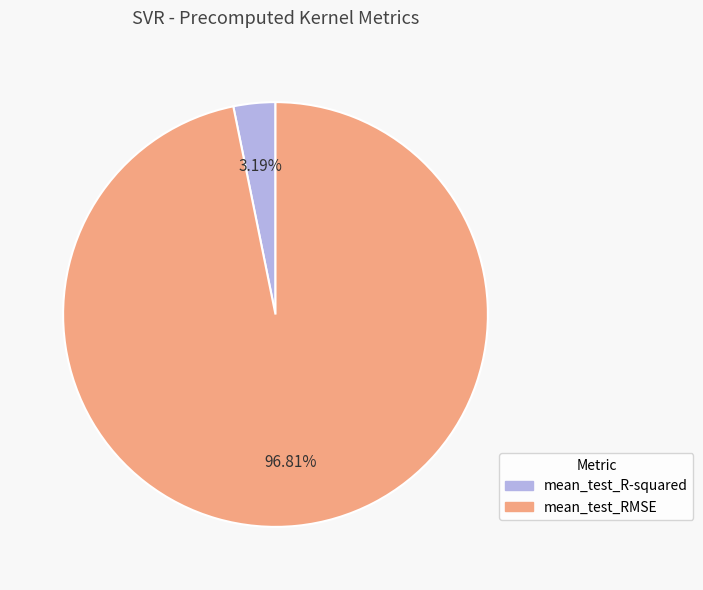

What portion of the pie excludes mean_test_RMSE?

3.2%